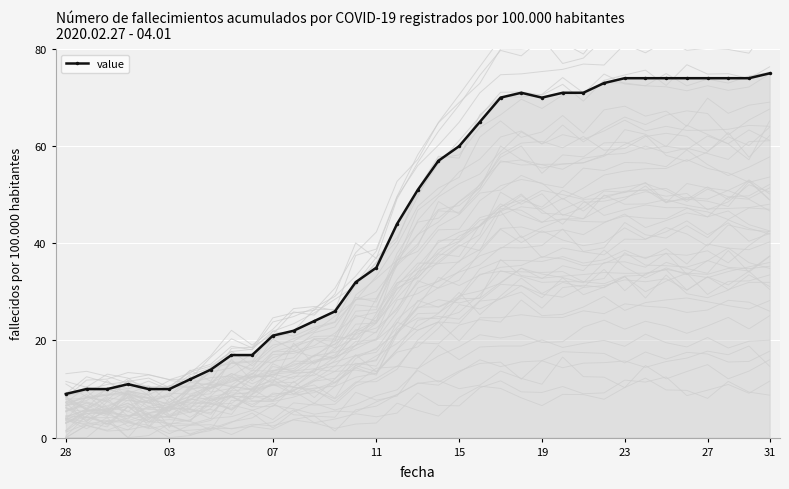

Is it true that the value at 28 is 103?

False